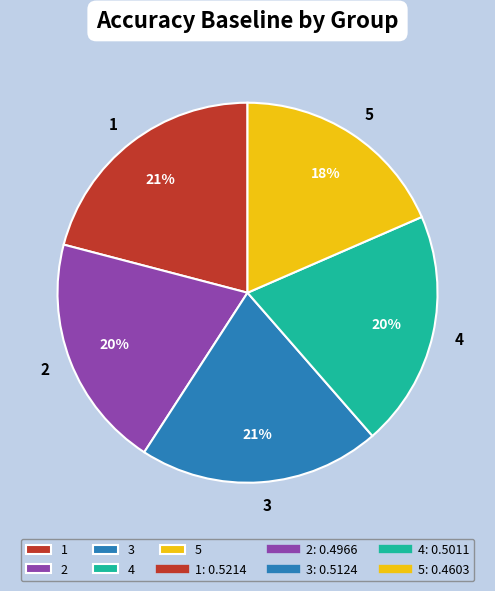

To the nearest percent, what is the combined percentage of 5 and 1?

39%